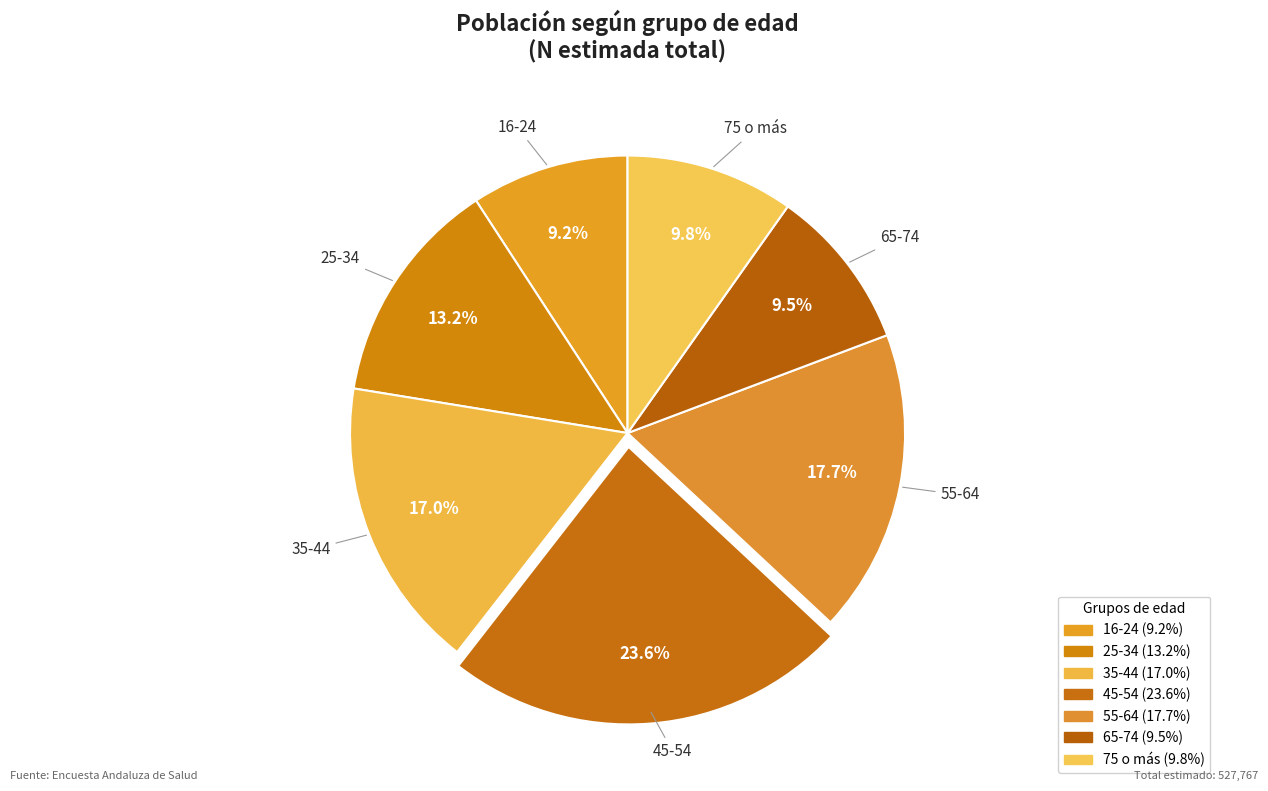

To the nearest percent, what is the difference between the 25-34 and 55-64 slice percentages?

4%